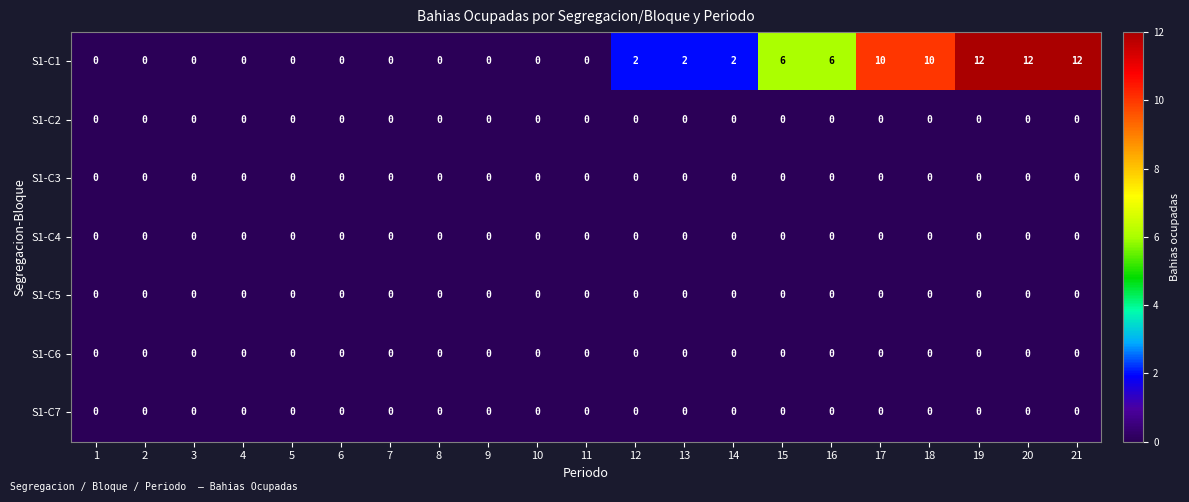

What is the difference between the second highest and second lowest values in the S1-C1 series?

12